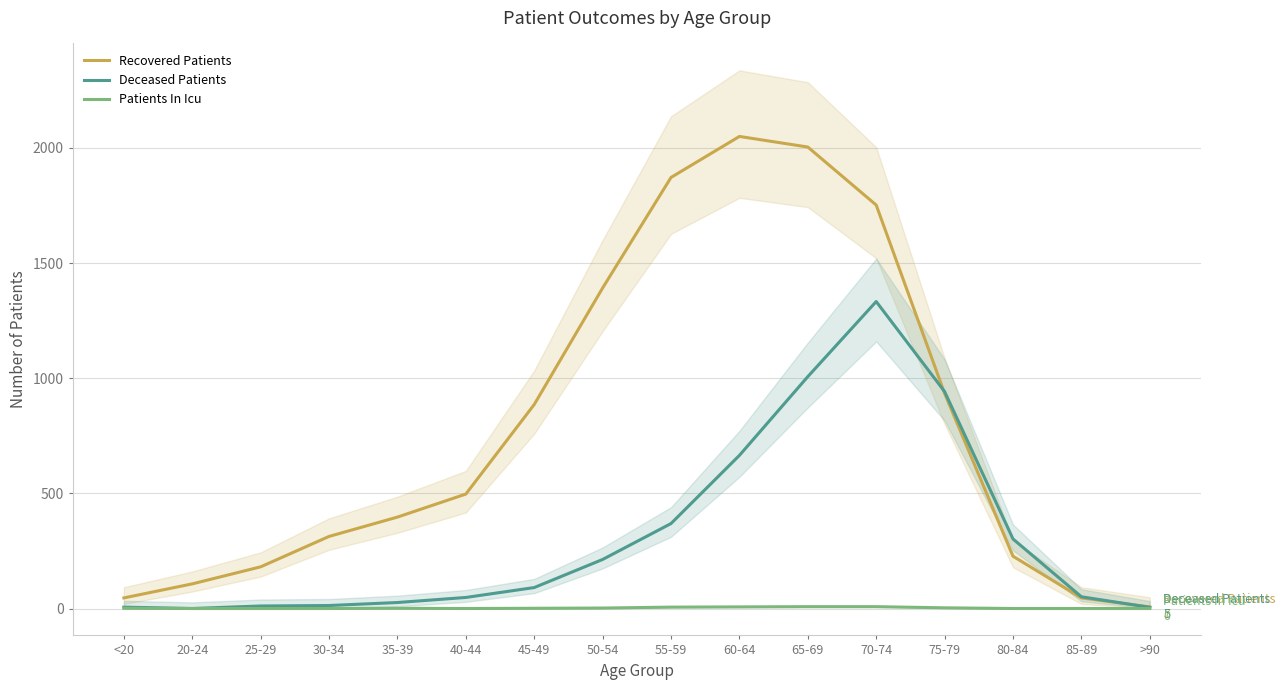

What is the maximum value for Patients In Icu?

8